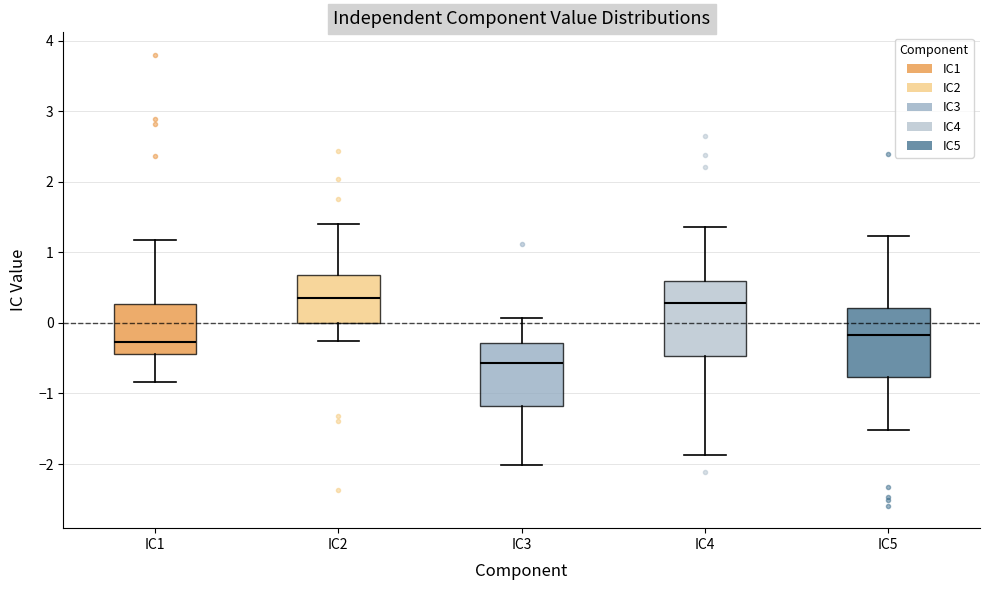

Reading left to right, transcribe this box plot: for each box, give where its median line is, the range the box spans, and where its two whiskers end, as read against the y-axis. The values are not printed on the chart, so give them approximately, as read against the axis.

IC1: median -0.3, box -0.4 to 0.3, whiskers -0.8 to 1.2
IC2: median 0.4, box 0.0 to 0.7, whiskers -0.3 to 1.4
IC3: median -0.6, box -1.2 to -0.3, whiskers -2.0 to 0.1
IC4: median 0.3, box -0.5 to 0.6, whiskers -1.9 to 1.4
IC5: median -0.2, box -0.8 to 0.2, whiskers -1.5 to 1.2